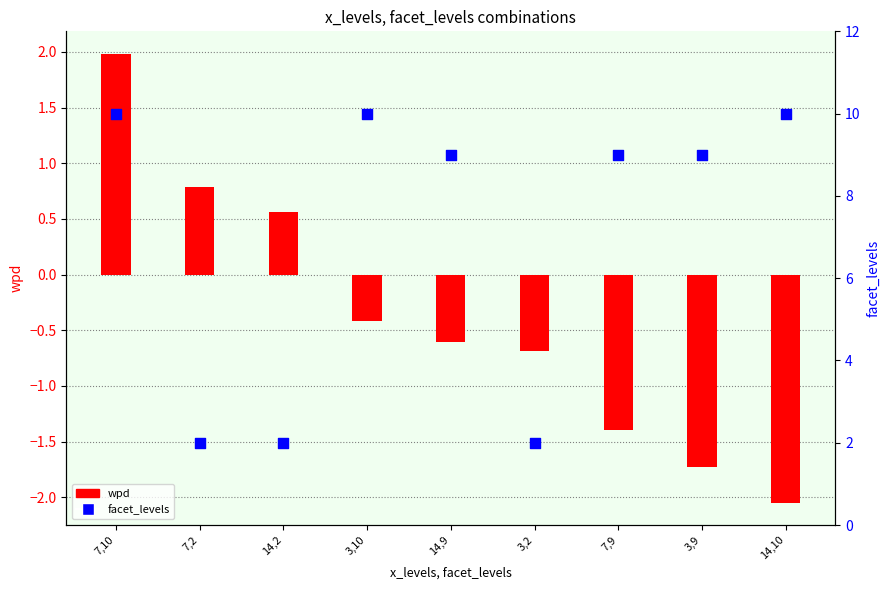

What is the total value across all series at 14,9?

8.4